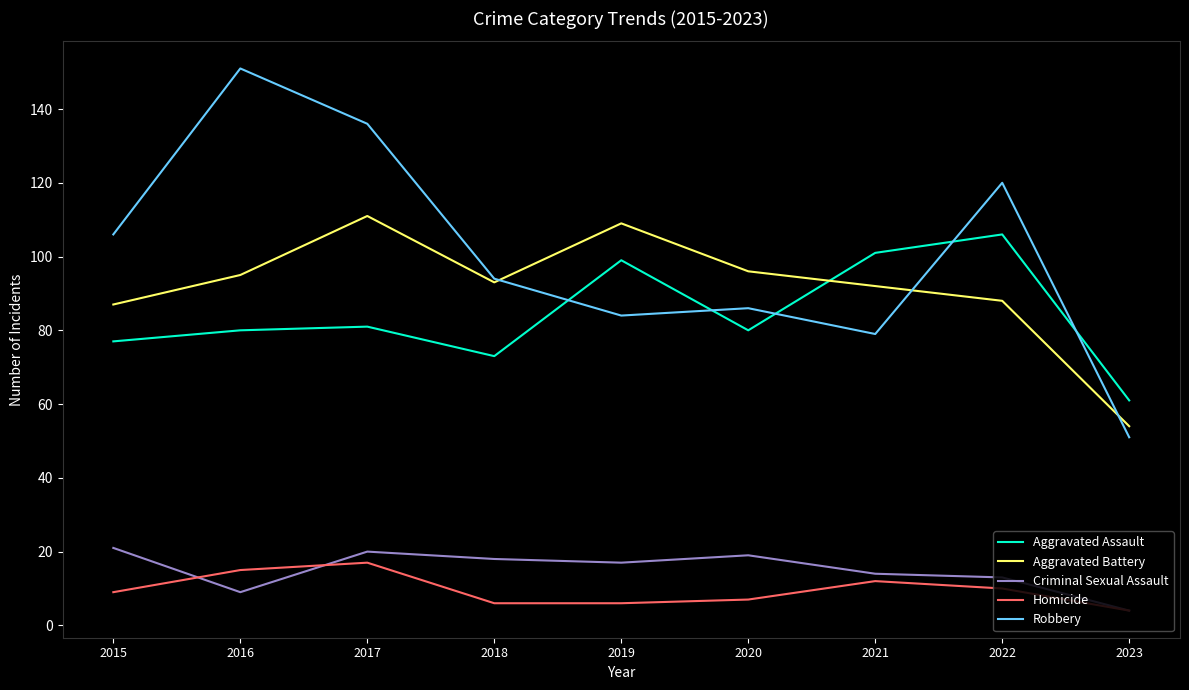

How many lines are shown in the chart?

5